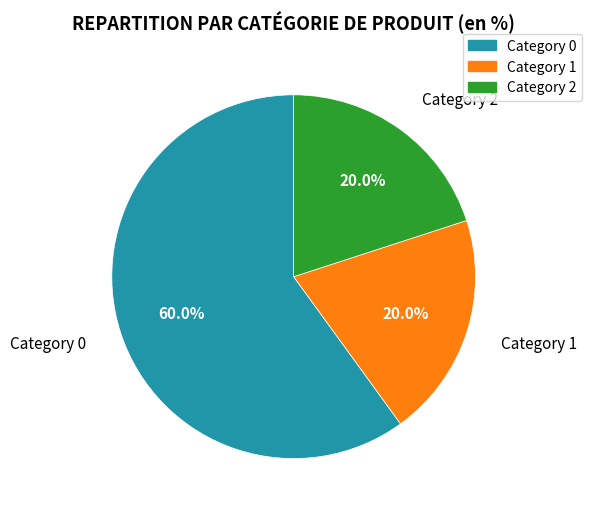

Is there a majority slice in this chart?

Yes